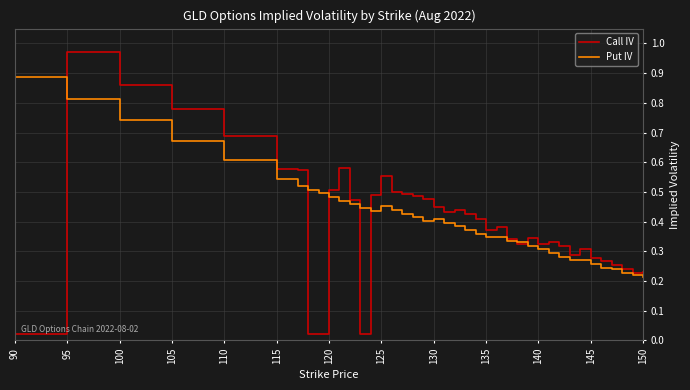

Which series has the largest range (max minus min)?

Call IV